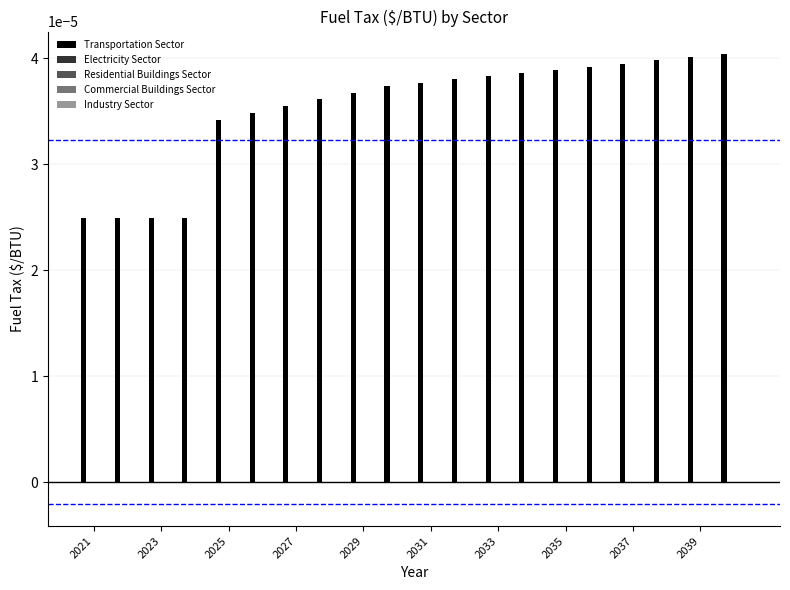

How many values are between 0 and 1?

20